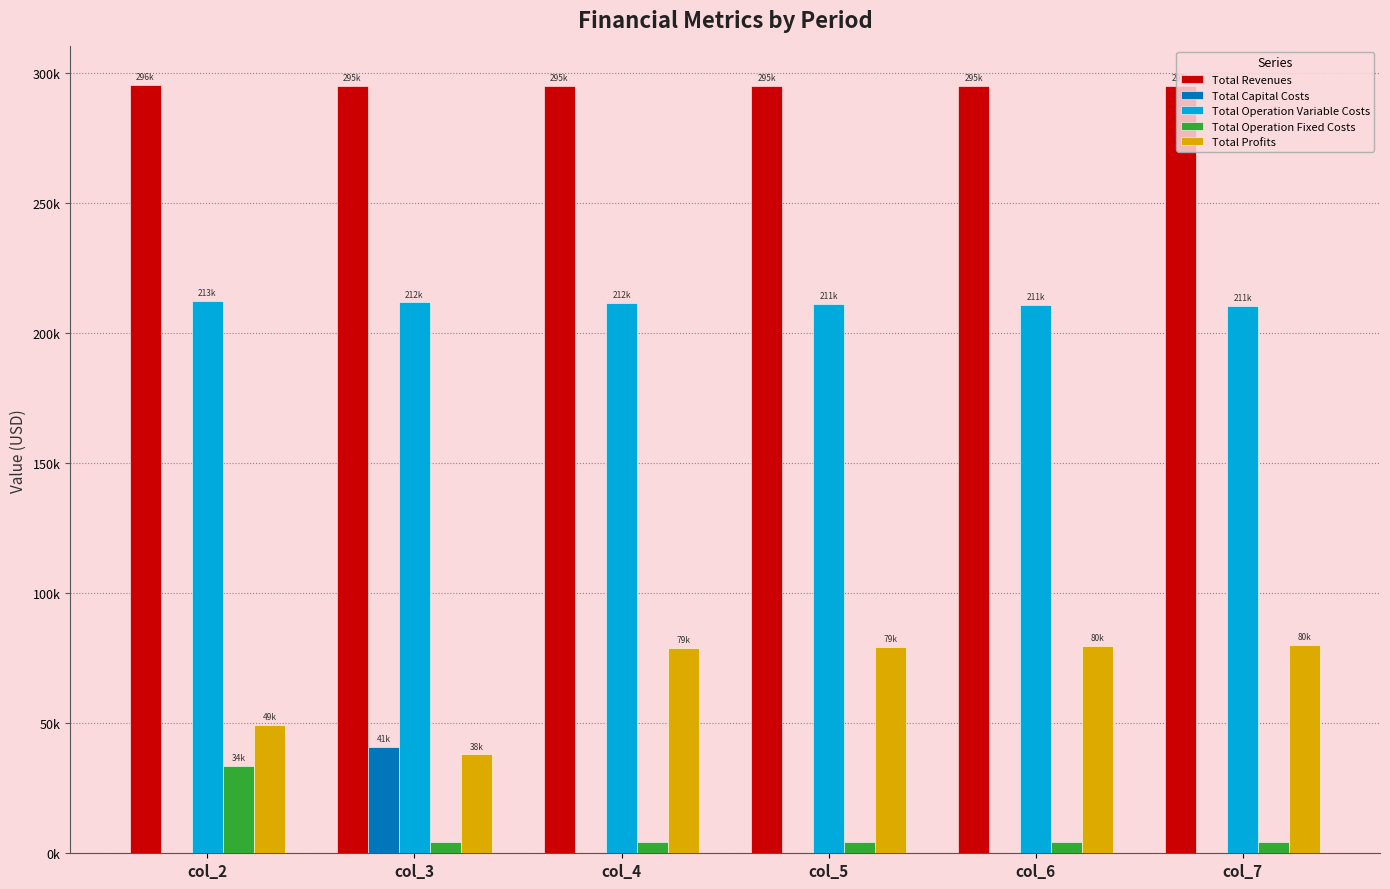

Reading left to right, extract all data points from this chart.

Total Revenues: 295532.5	294961.1	294961.1	294961.1	294961.1	294961.1
Total Capital Costs: 0.0	40800.0	0.0	0.0	0.0	0.0
Total Operation Variable Costs: 212564.5	211851.5	211549.0	211246.1	210942.8	210639.1
Total Operation Fixed Costs: 33627.6	4287.5	4287.5	4287.5	4287.5	4287.5
Total Profits: 49340.4	38022.1	79124.6	79427.5	79730.8	80034.5